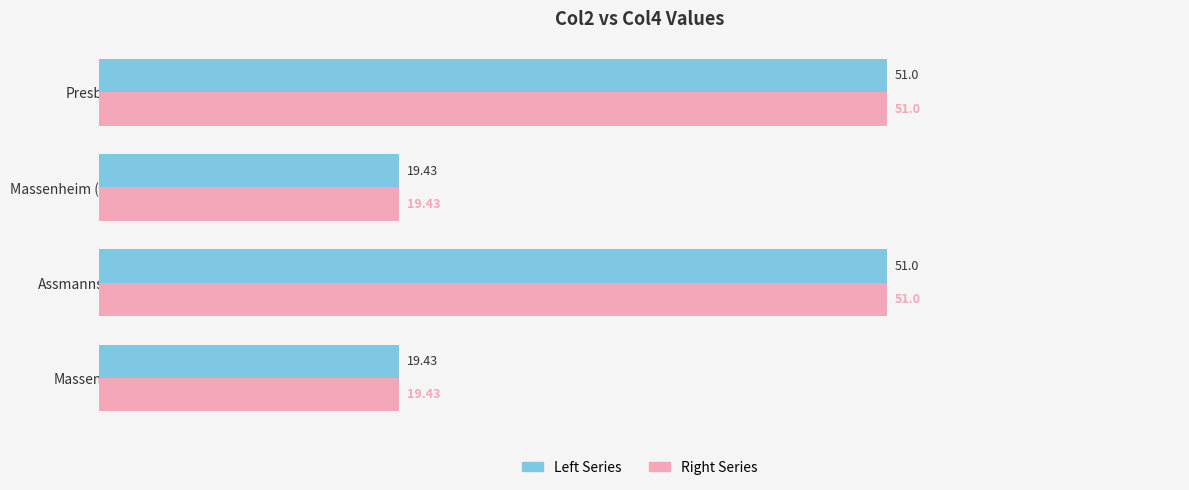

What is the difference between the maximum and second lowest values in the Left Series series?

31.6